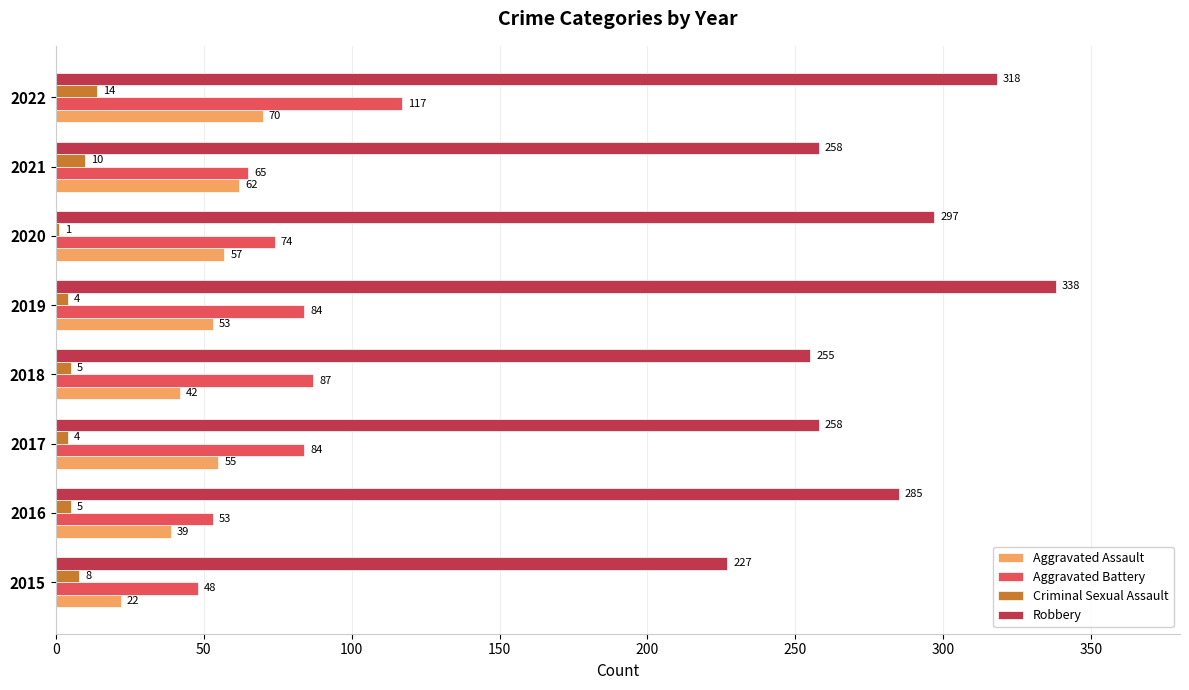

What is the total value across all series at 2018?

389